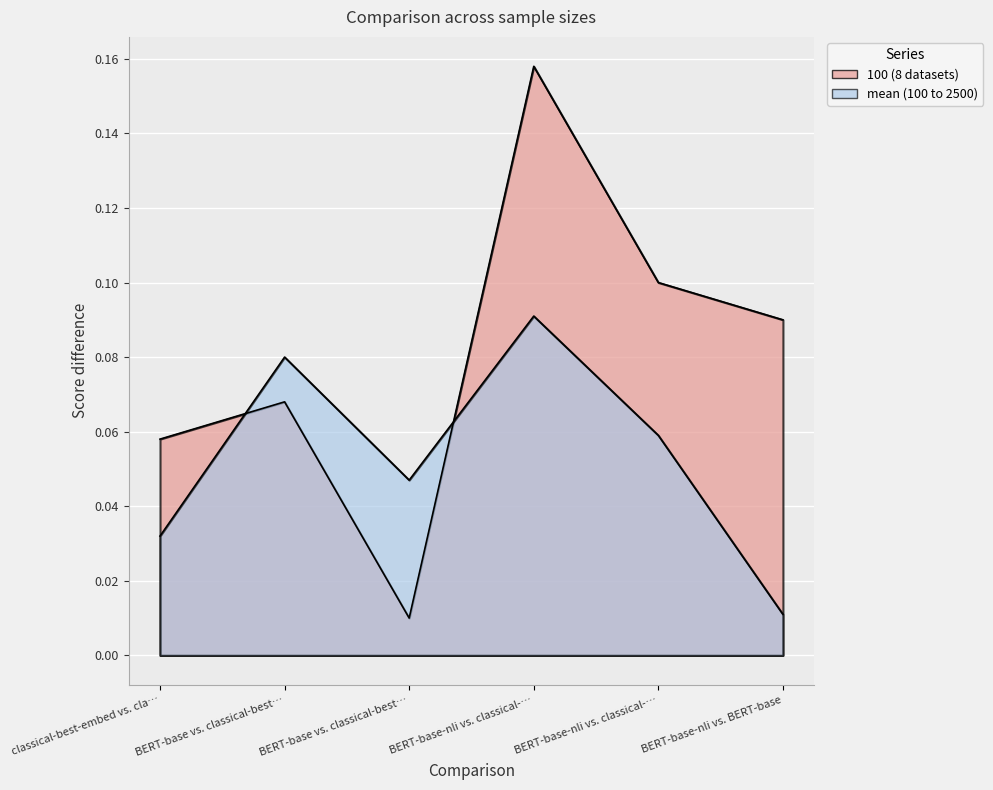

What is the value of the 100 (8 datasets) point at the 1st from the left?

0.1